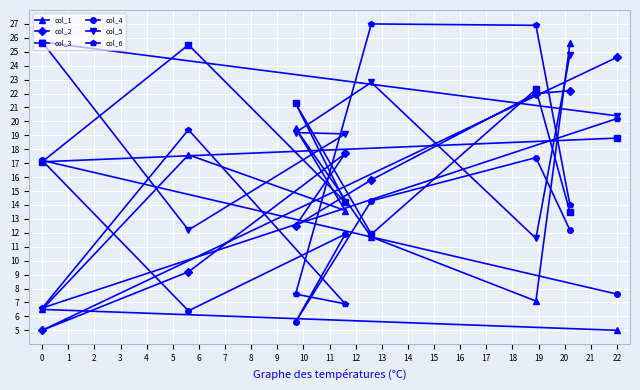

Where does the col_4 series first go above 12?

0